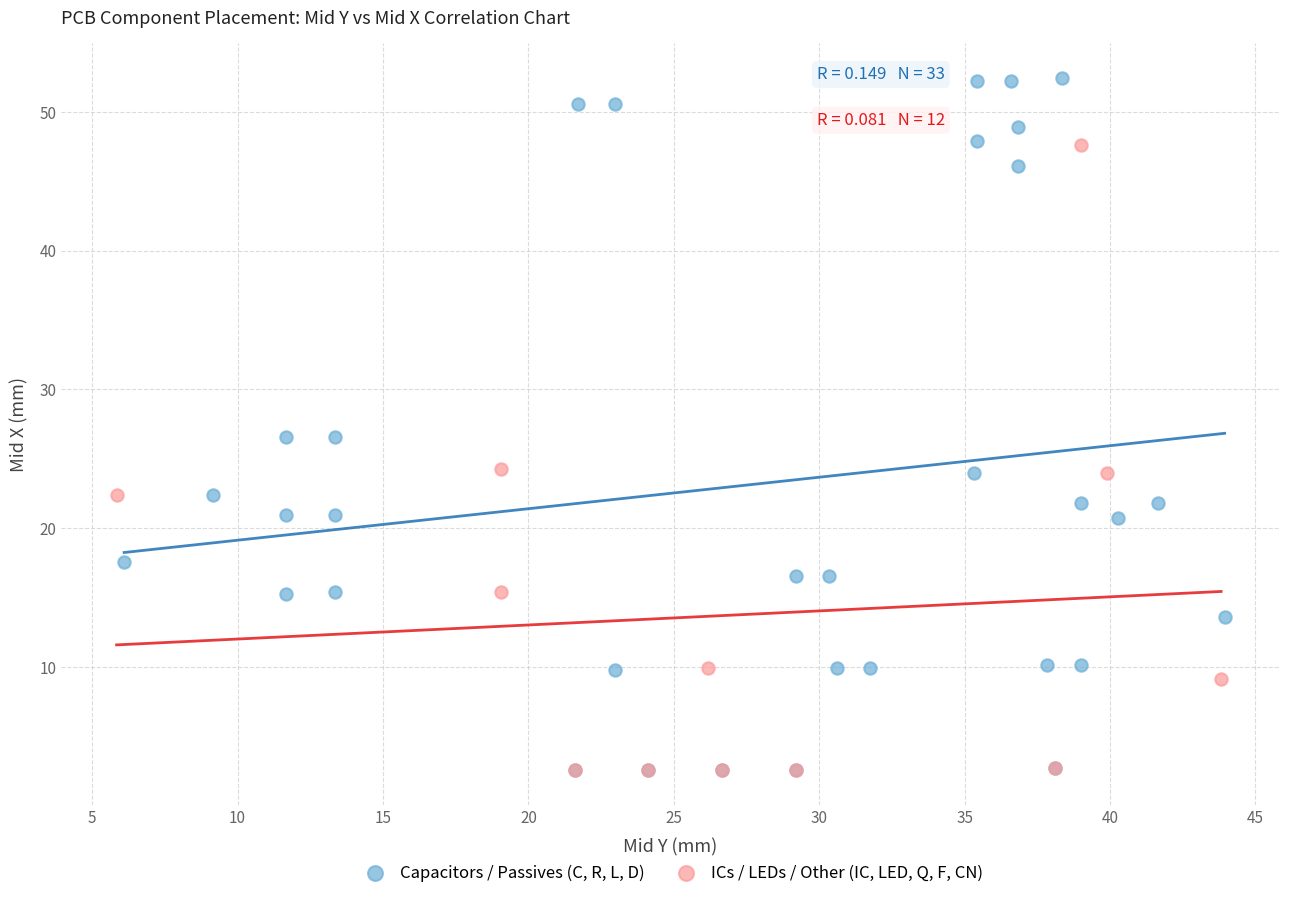

What are all the series names shown in the legend?

Capacitors / Passives (C, R, L, D), ICs / LEDs / Other (IC, LED, Q, F, CN)